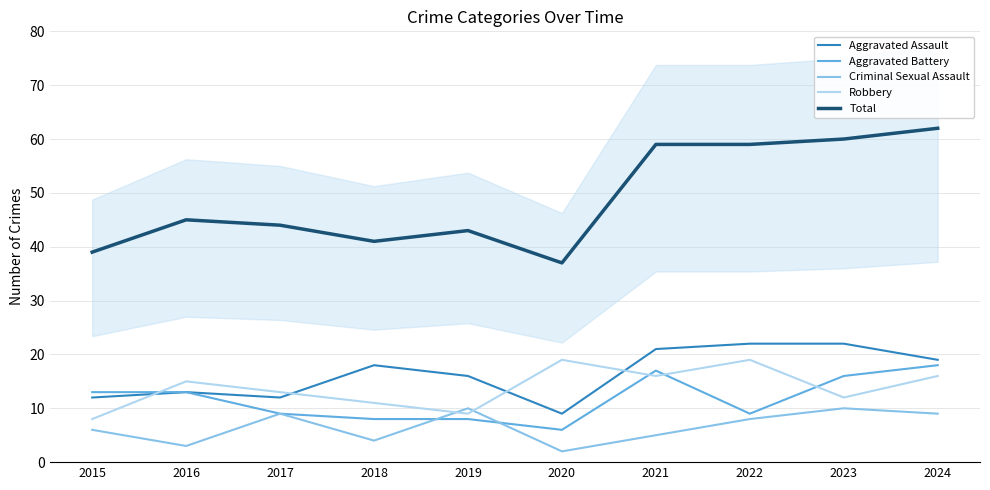

What is the maximum value shown in the chart?

62